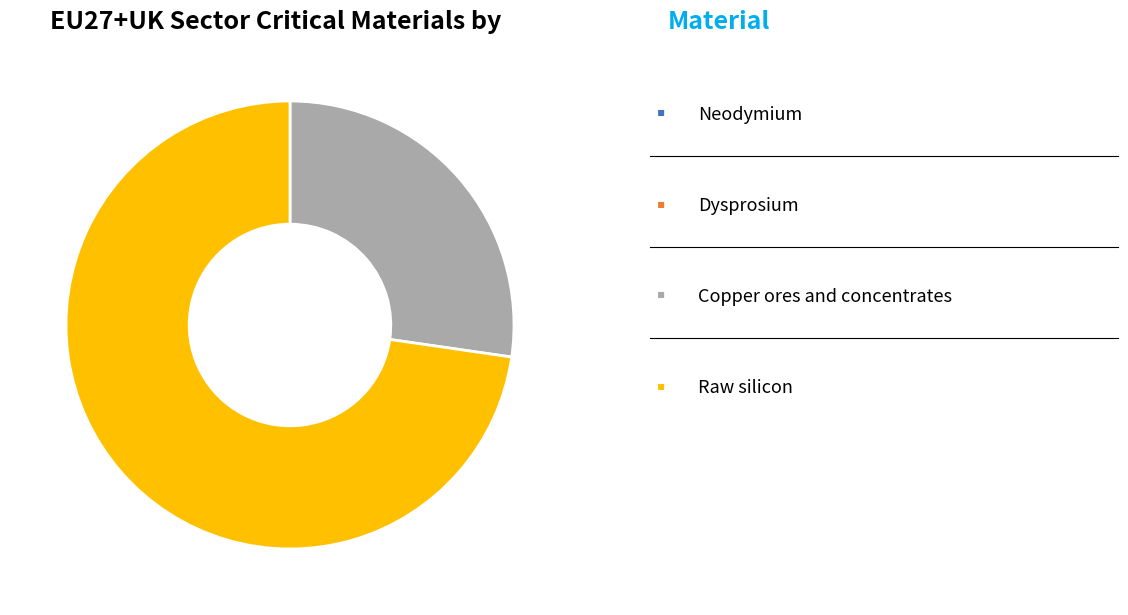

Is there a majority slice in this chart?

Yes